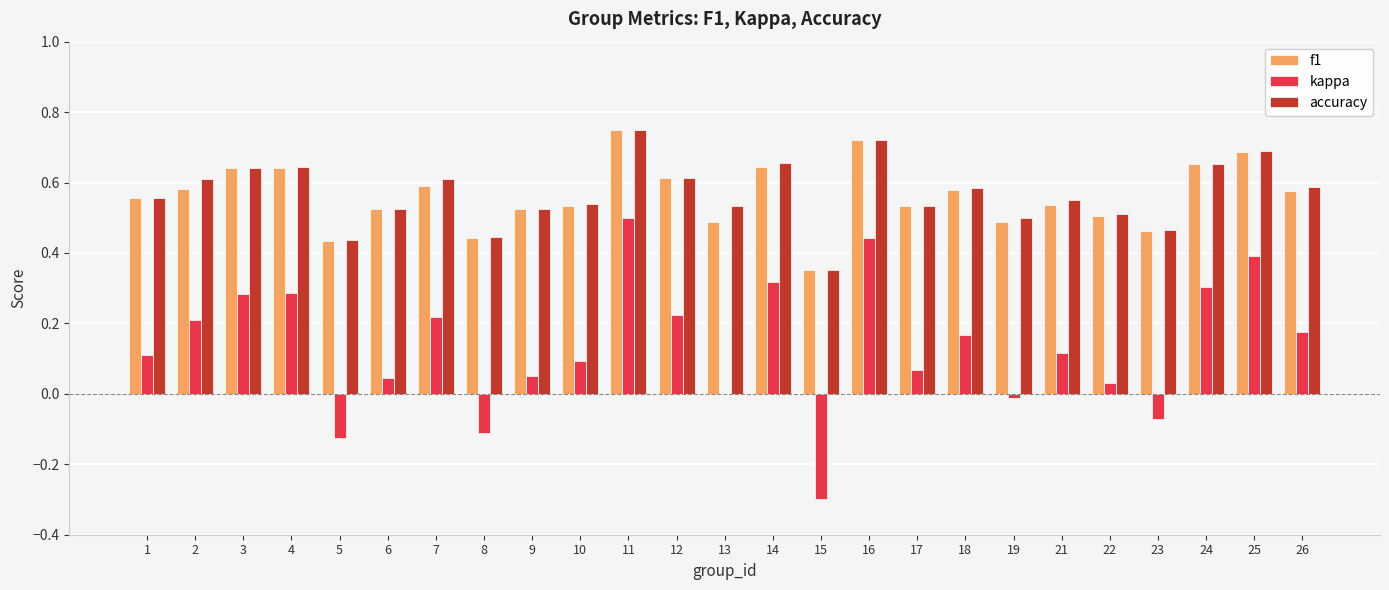

Is it true that f1 equals 0.7 at 24?

True